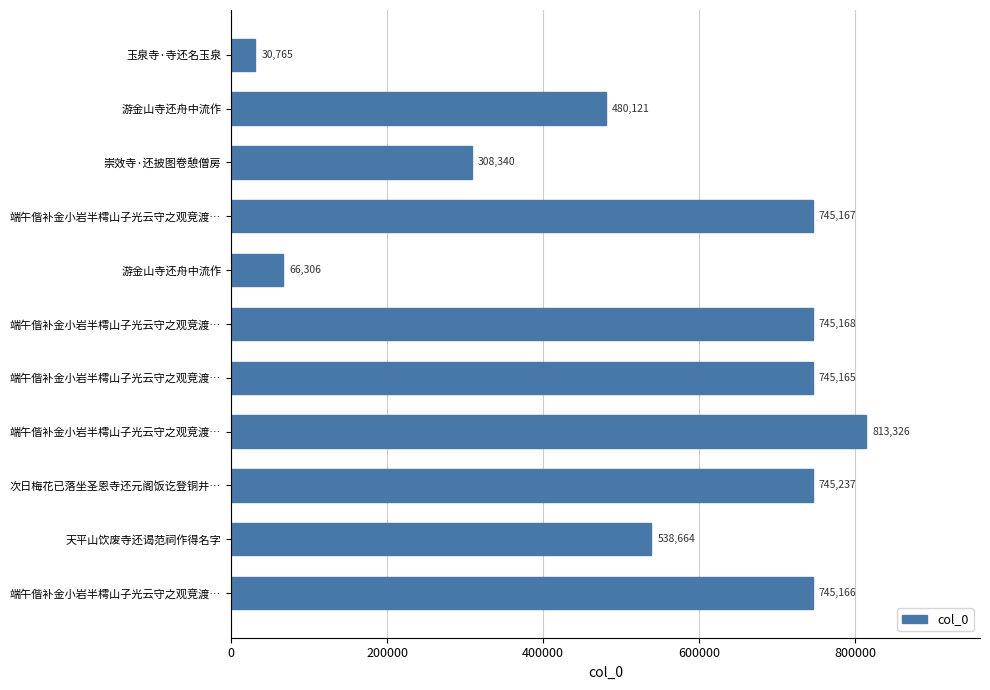

How many bars are there in total?

11